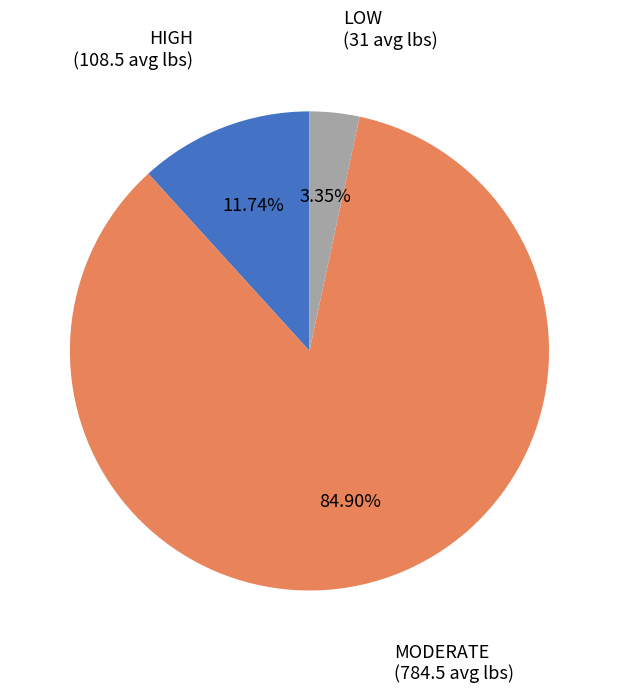

Does any single category account for the majority?

Yes